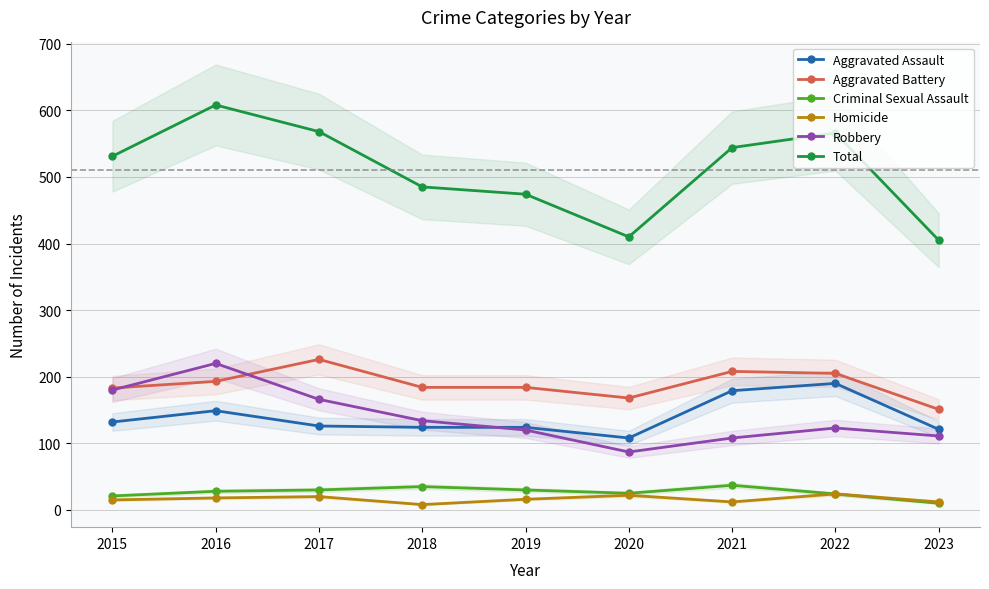

How many interior local peaks does the Aggravated Battery series have?

2